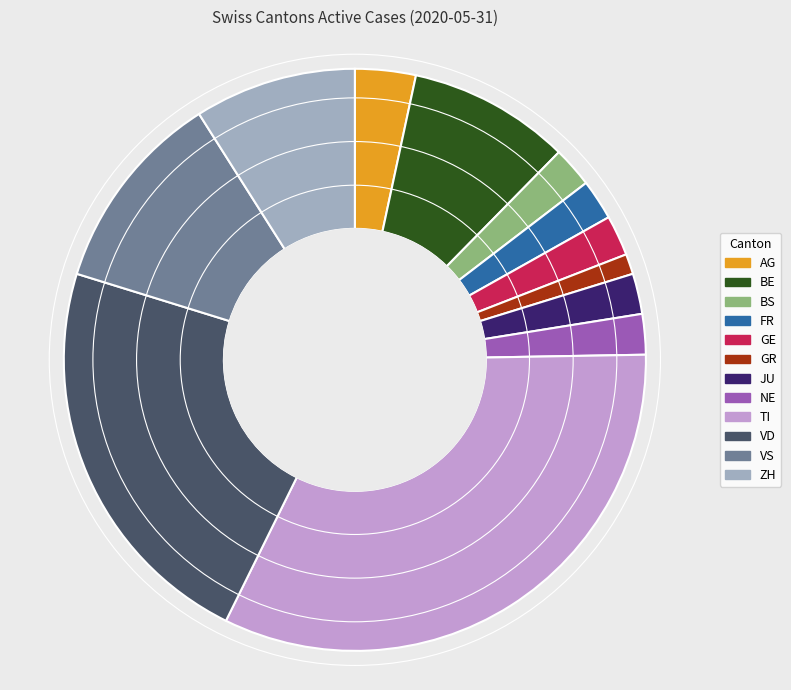

Count the number of slices in the pie.

12